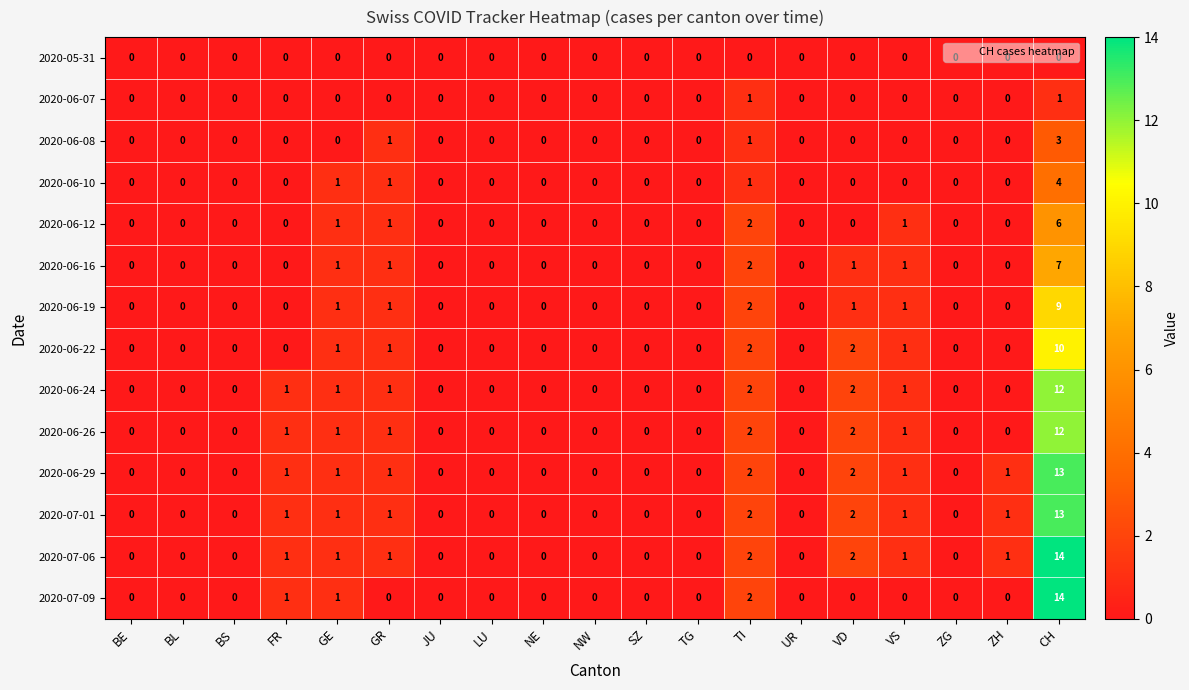

The value of 2020-06-22 at VD is 3. True or false?

False